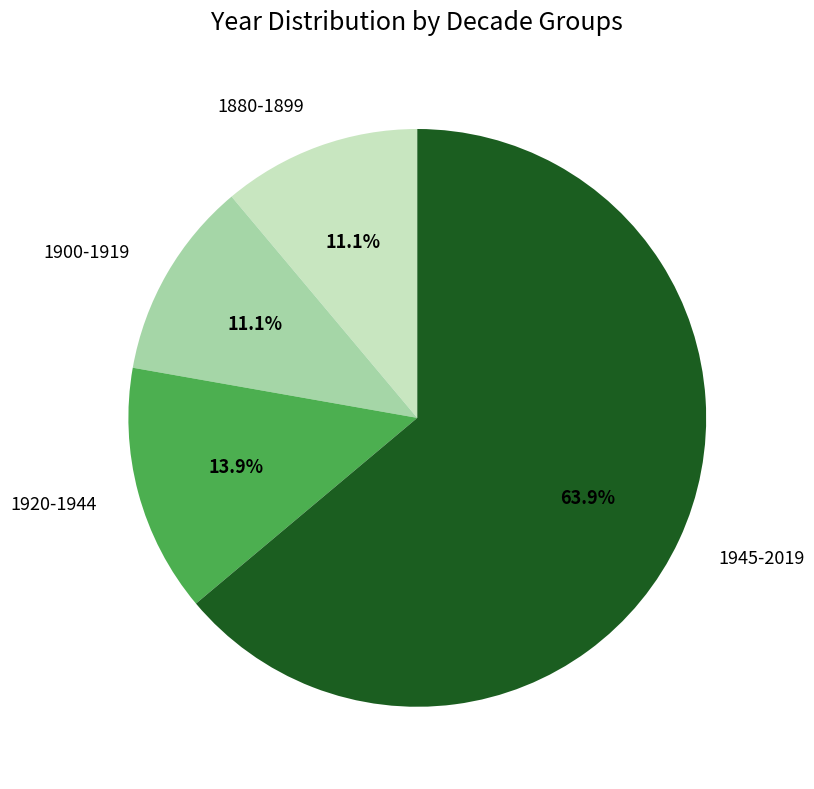

Is there any slice that represents more than half of the pie?

Yes